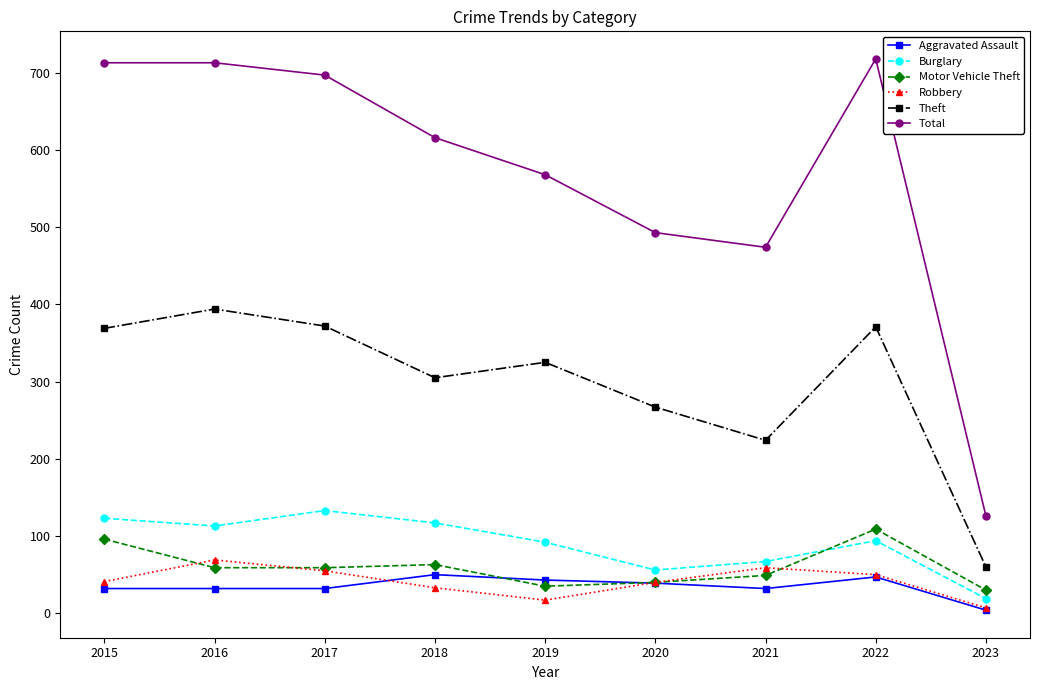

What is the total value across all series at 2015?

1374